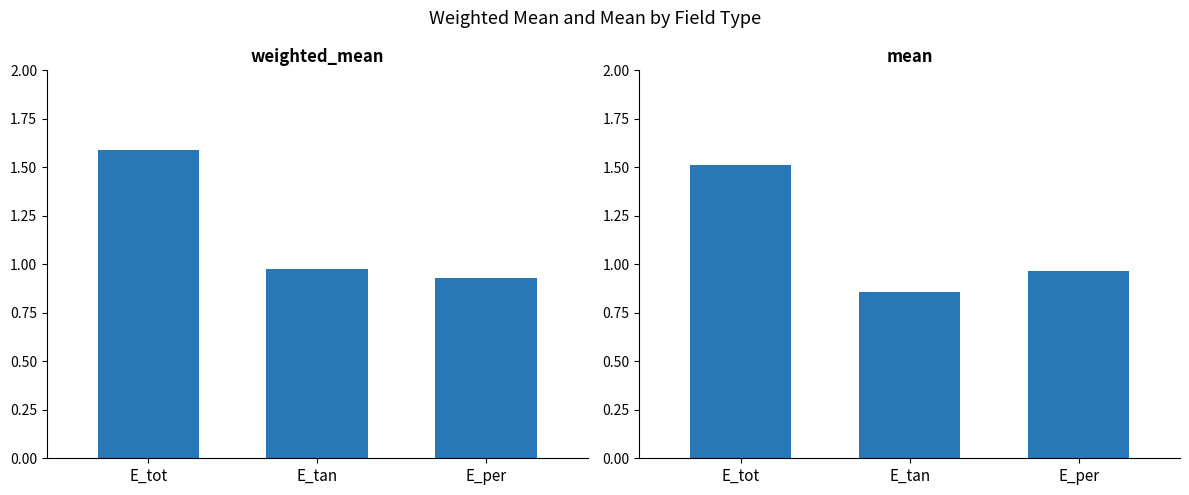

What is the average value of the weighted_mean series?

1.2